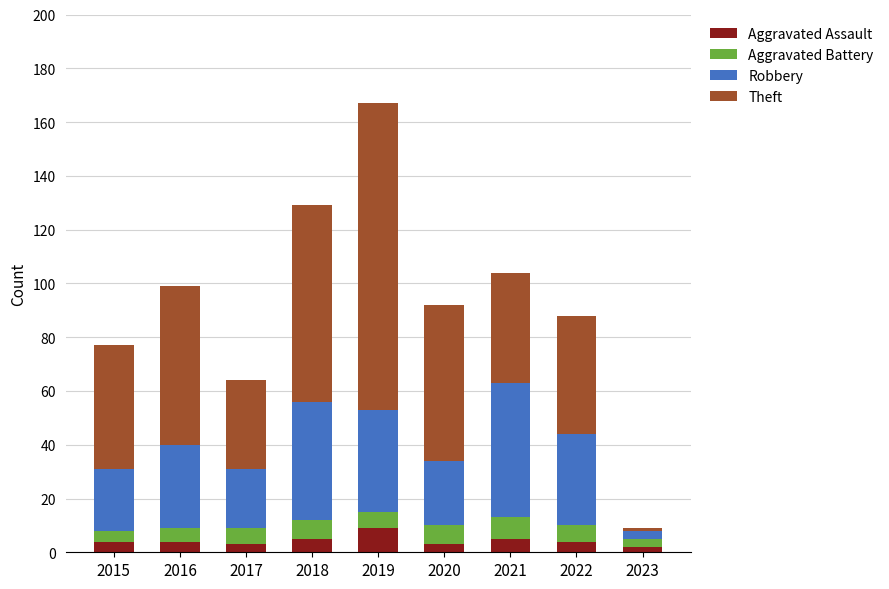

What is the average value of the Aggravated Assault series?

4